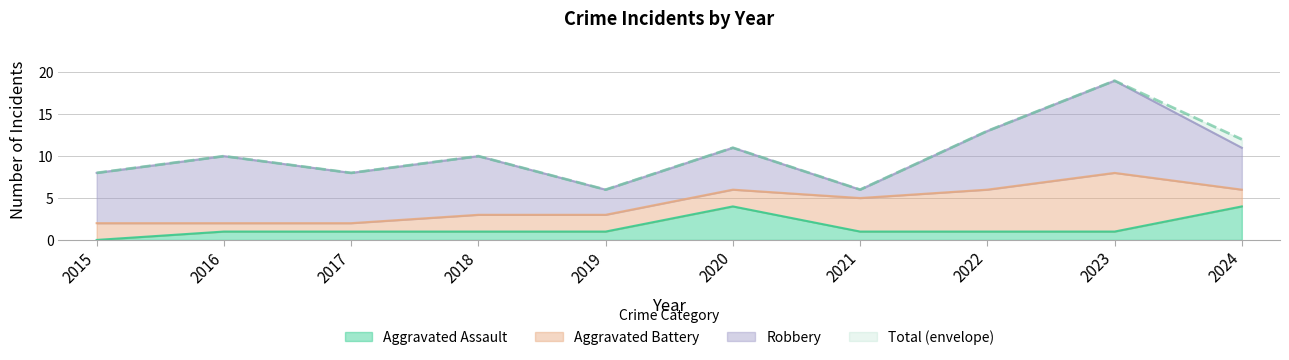

What is the spread (max minus min) of values at 2016?

9